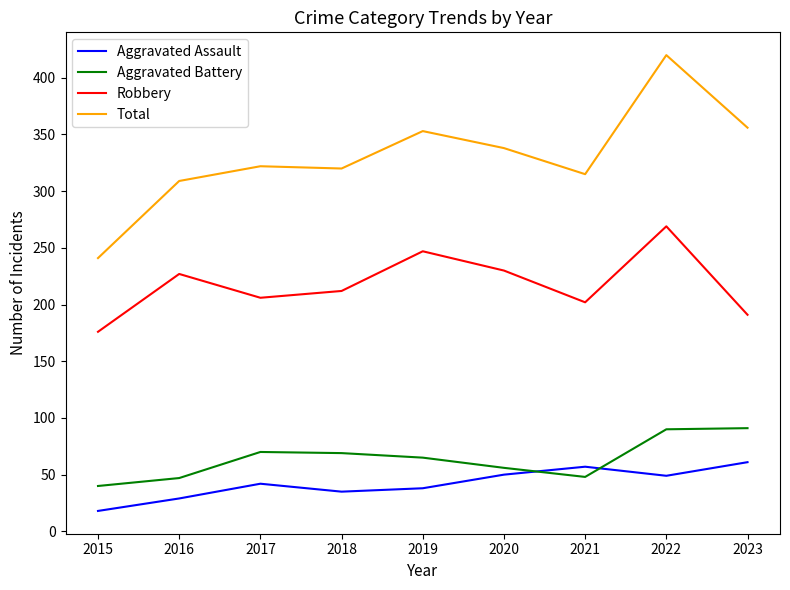

At 2023, list the series in order from largest to smallest.

Total, Robbery, Aggravated Battery, Aggravated Assault